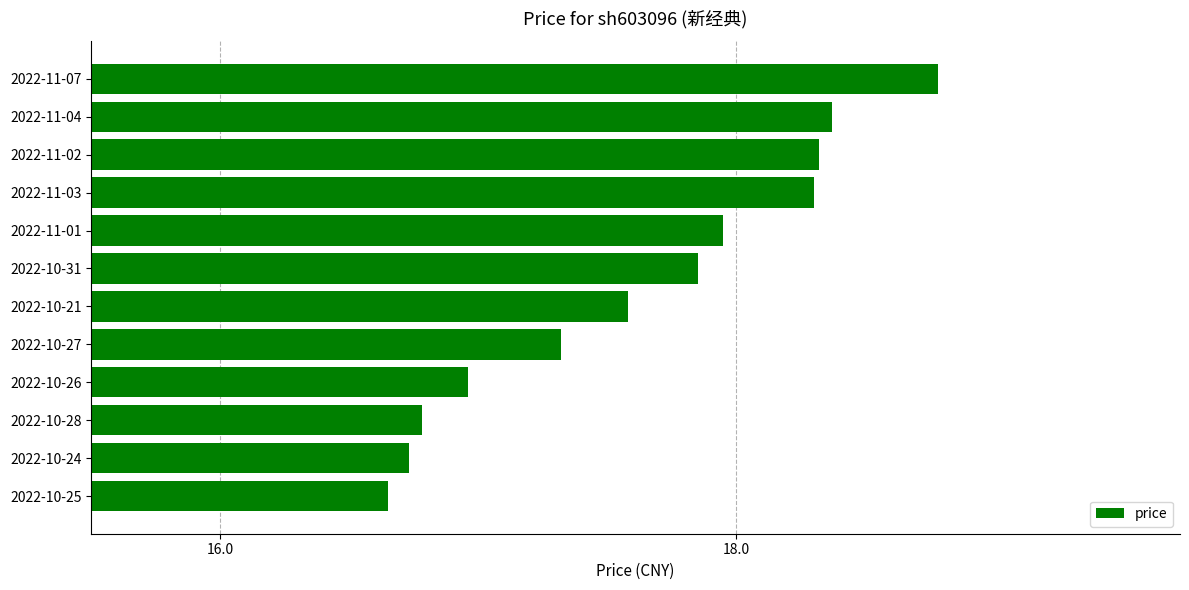

What value does the data have at 2022-11-02?

18.3